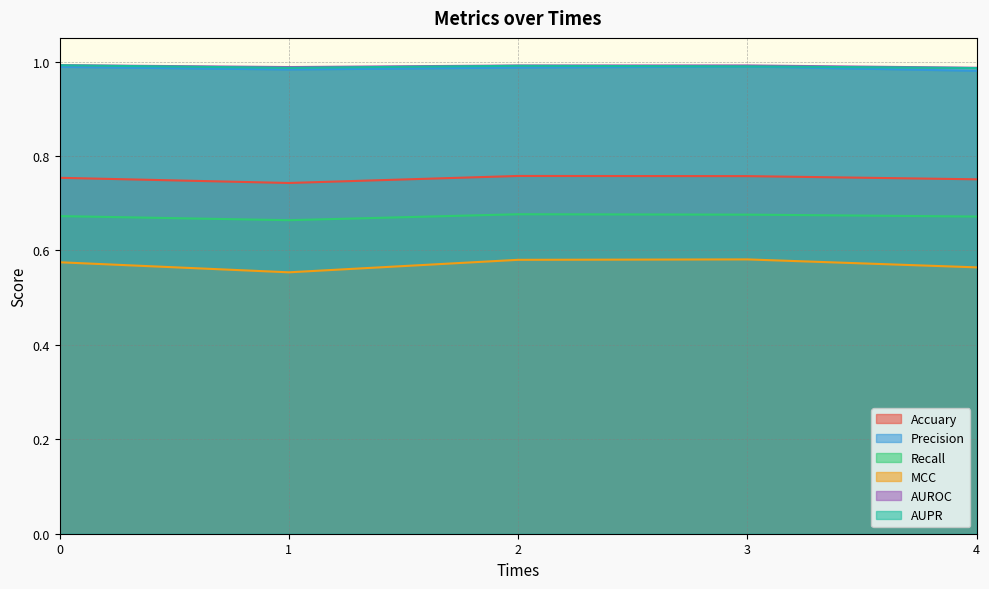

True or false: Accuary and MCC cross at least once.

False